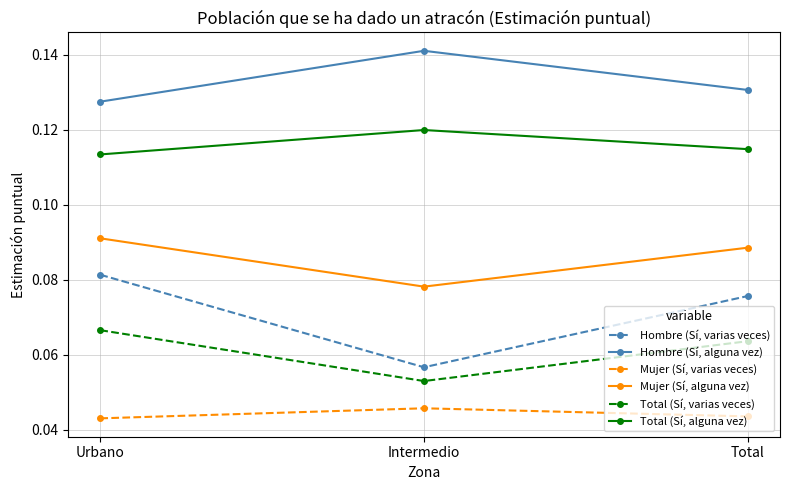

Which series changed the most between Urbano and Intermedio?

Hombre (Sí, varias veces)